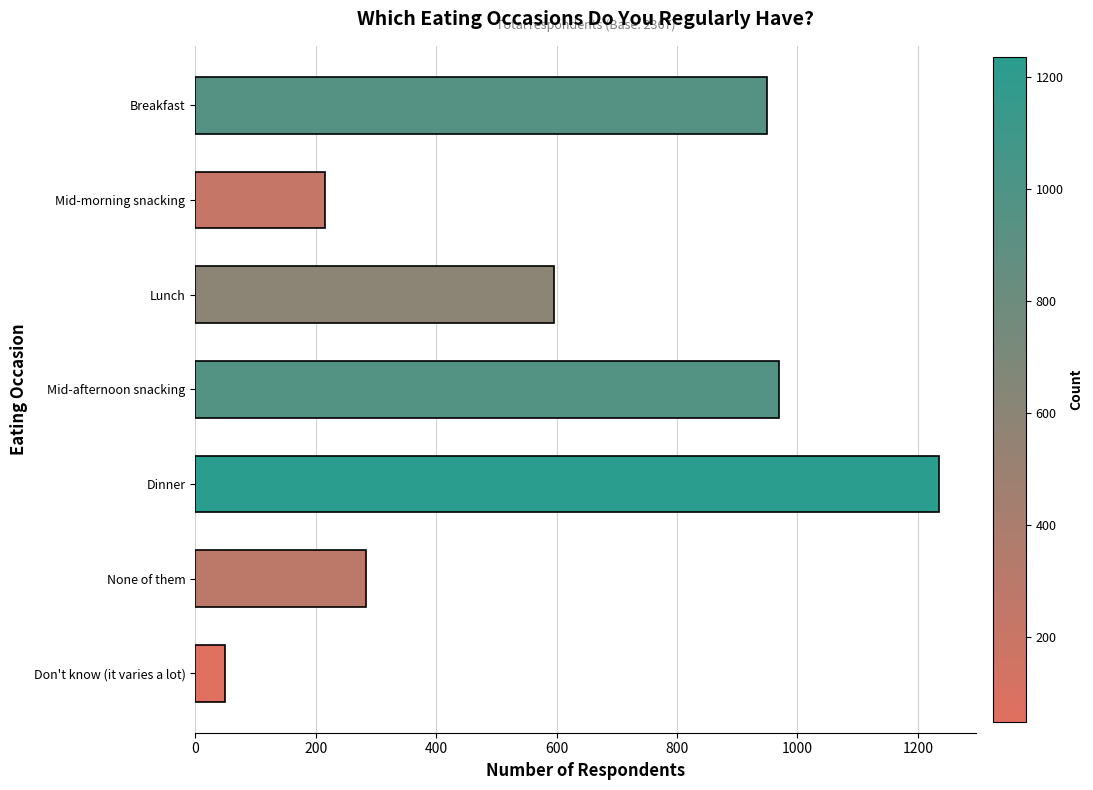

Reading top to bottom, what are all the values shown in this chart?

949	216	595	970	1235	283	49